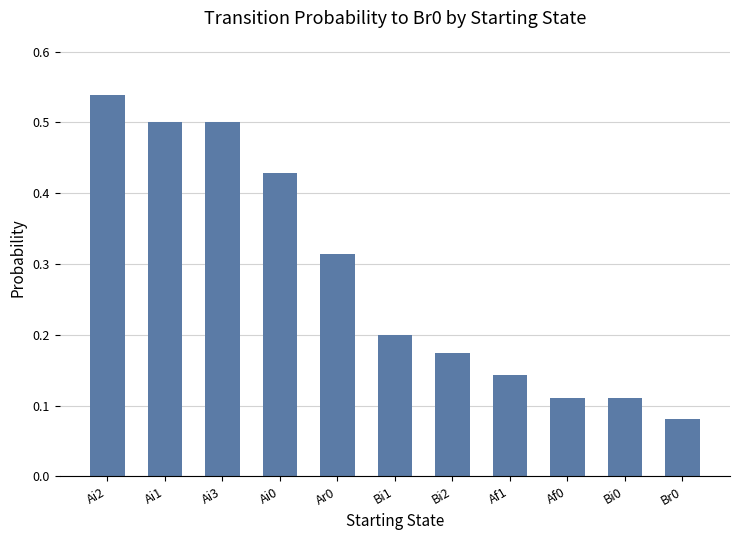

How many values are between 0 and 1?

11